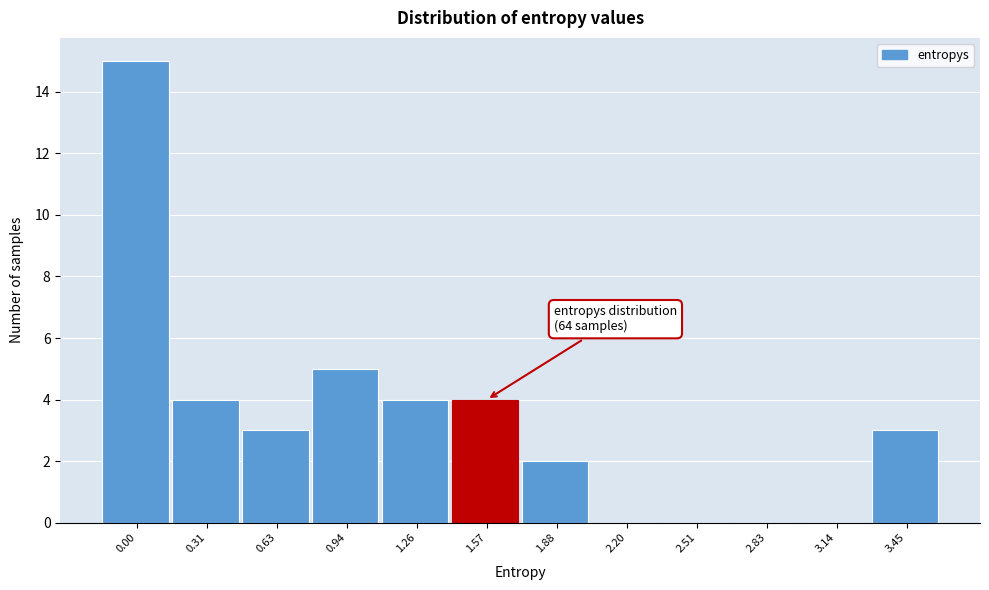

Reading left to right, list all the values displayed in this chart.

0.00=15	0.31=4	0.63=3	0.94=5	1.26=4	1.57=4	1.88=2	2.20=0	2.51=0	2.83=0	3.14=0	3.45=3